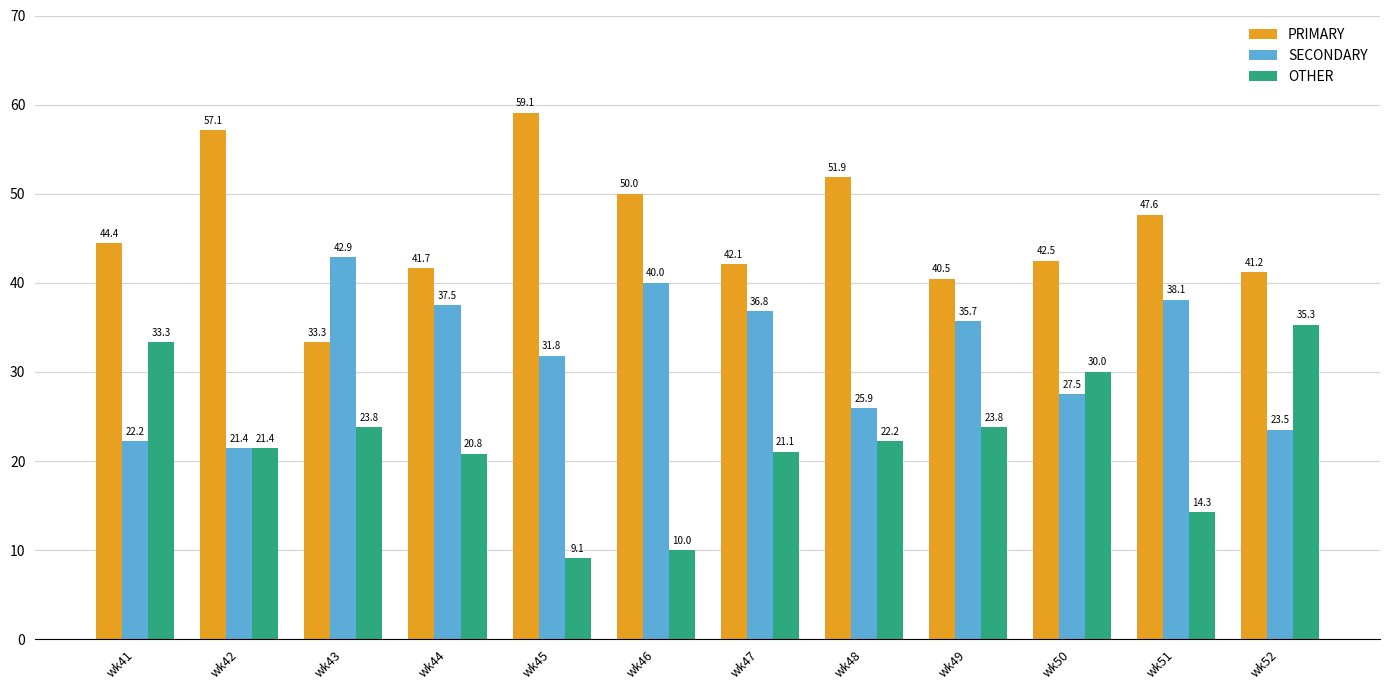

The PRIMARY series shows 47.6 at wk51. True or false?

True